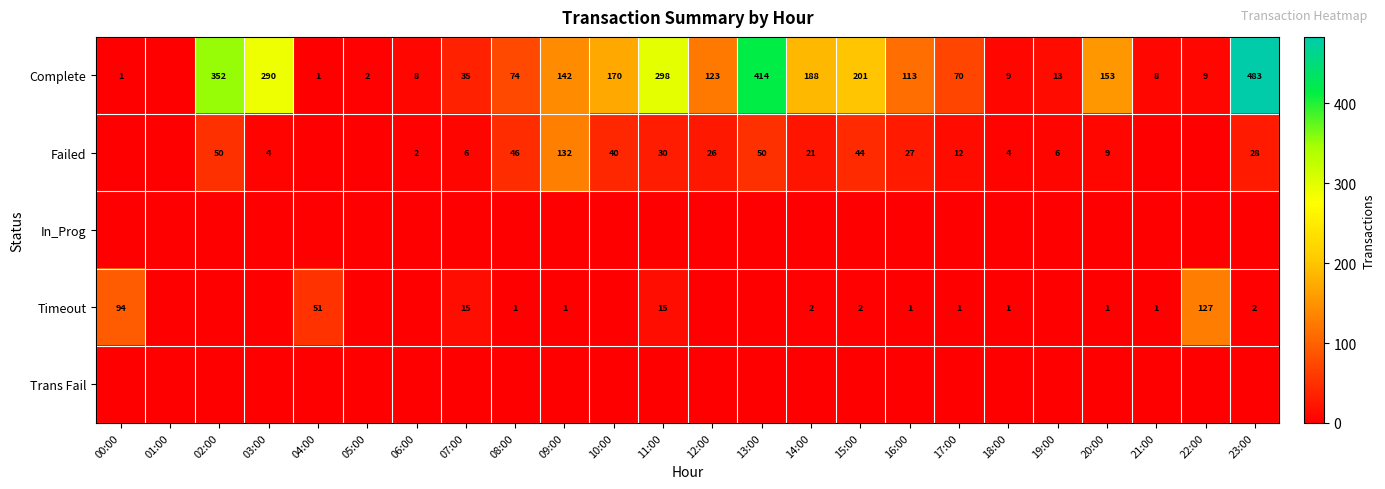

Is it true that Failed equals 27 at 16:00?

True